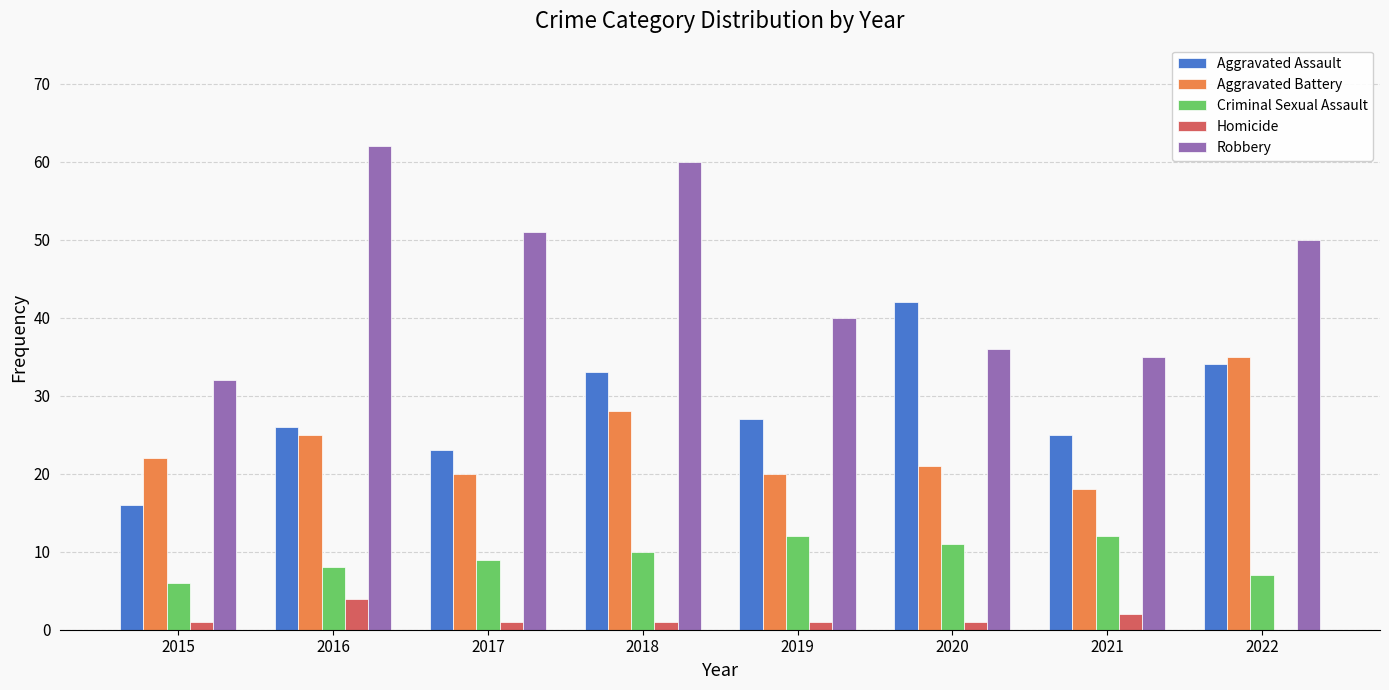

Which series has the largest total across all categories?

Robbery